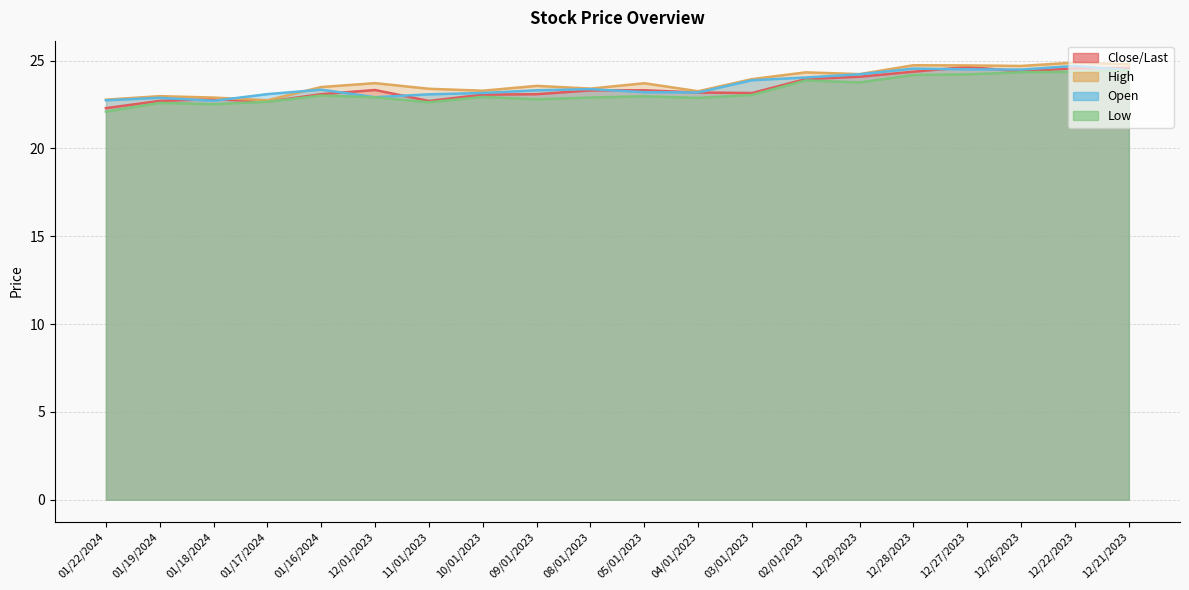

True or false: Low and Open cross at least once.

False